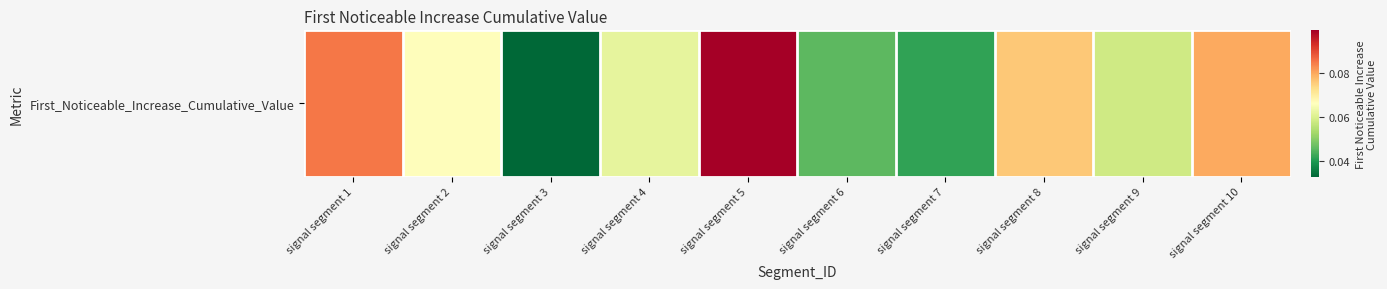

Which category has the lowest value across all series?

signal segment 3